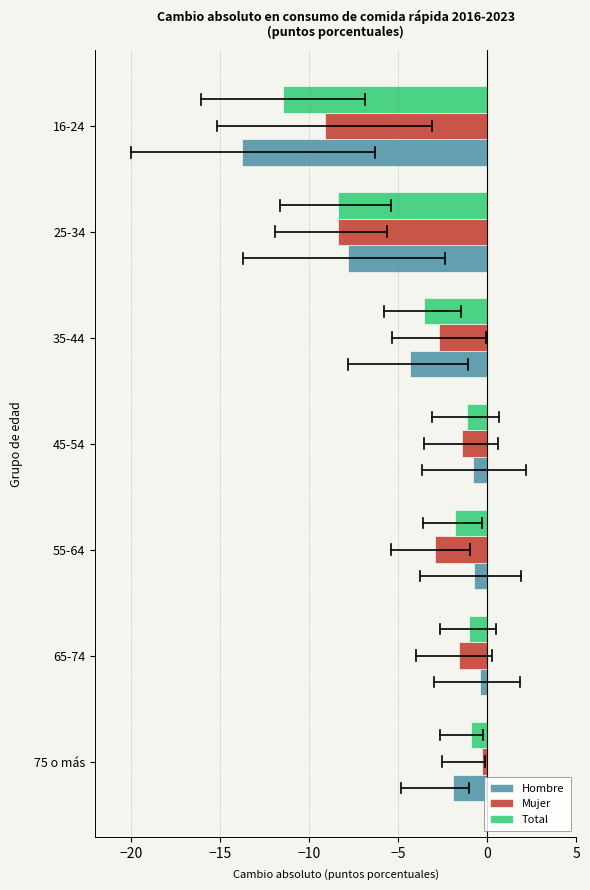

What is the lowest value of the Total series?

-11.5